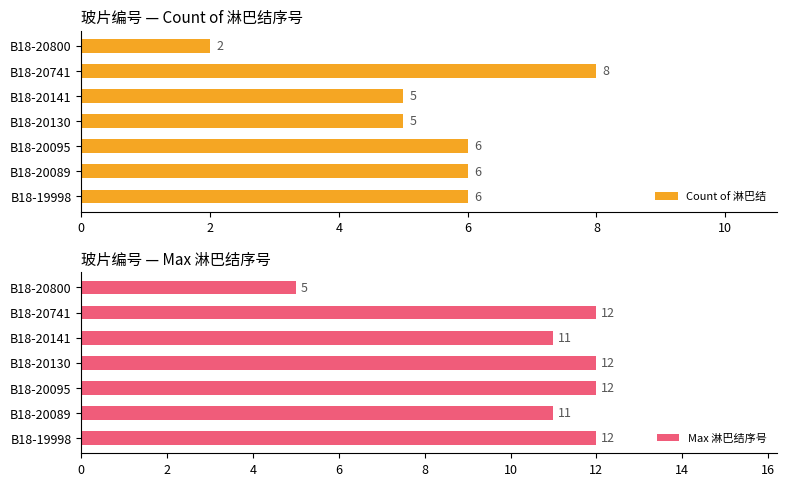

Reading left to right, transcribe all the data shown in this chart.

Count of 淋巴结: 6	6	6	5	5	8	2
Max 淋巴结序号: 12	11	12	12	11	12	5